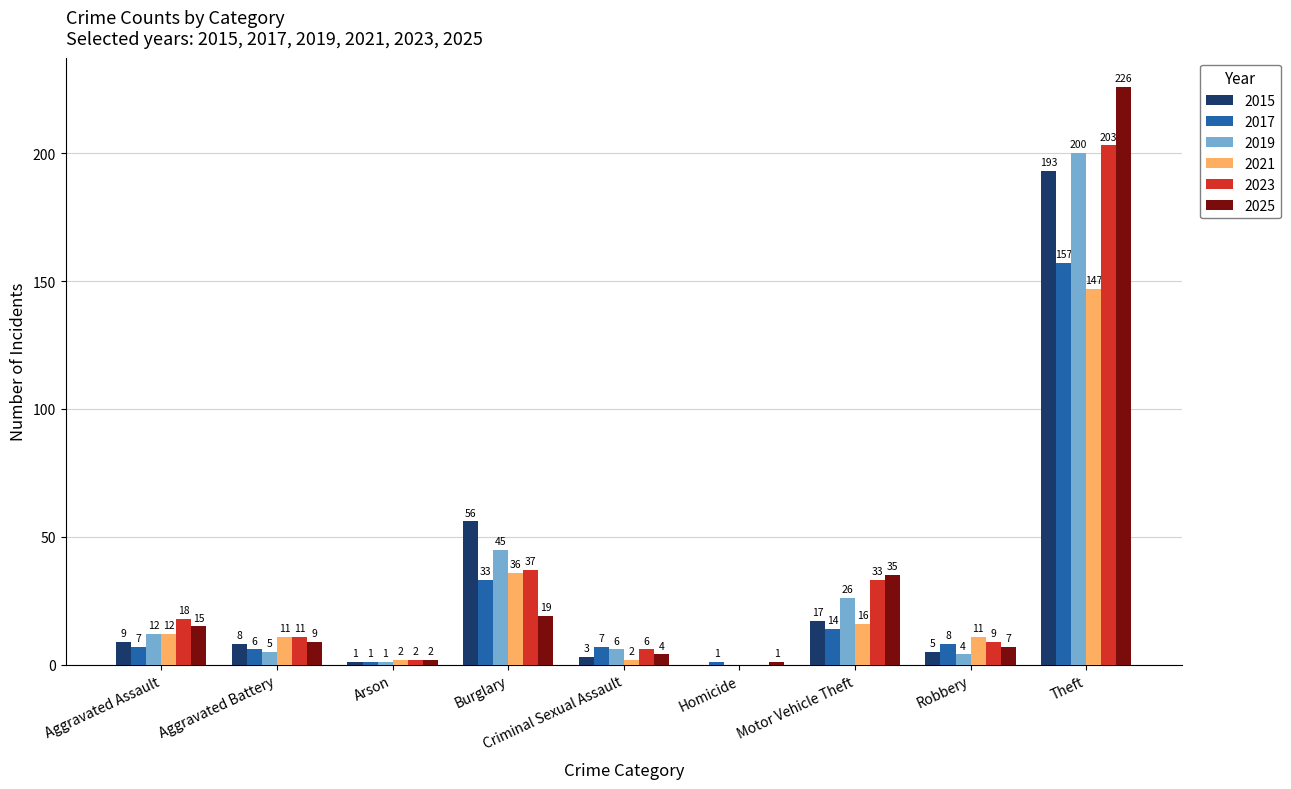

Which series changed the most between Aggravated Battery and Criminal Sexual Assault?

2021